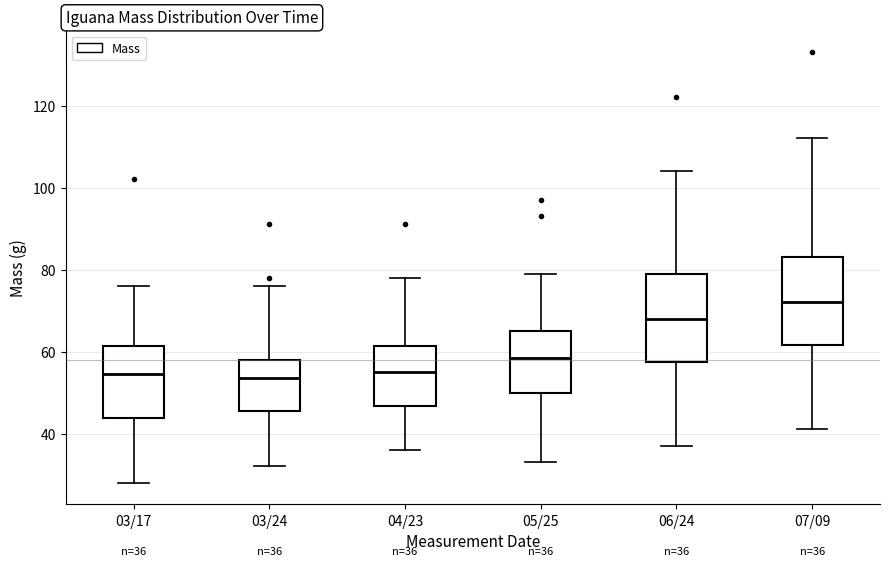

Which box's median line is the highest?

07/09